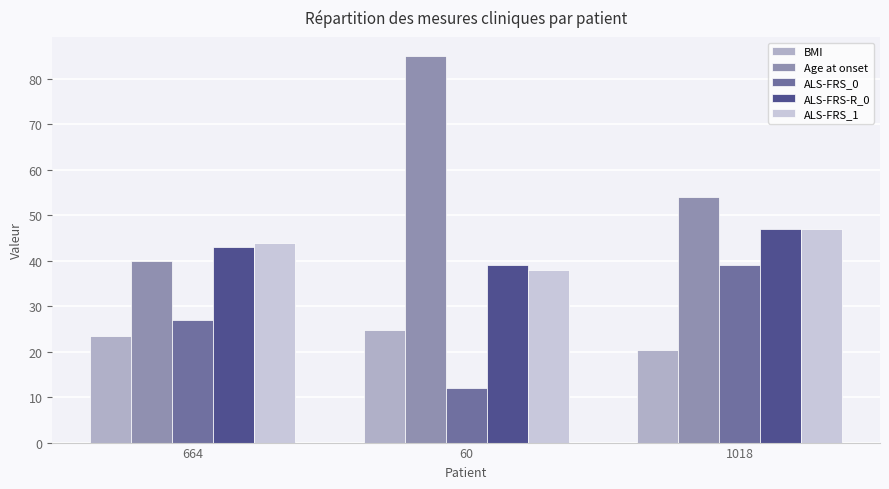

Which series changed the most between 664 and 60?

Age at onset